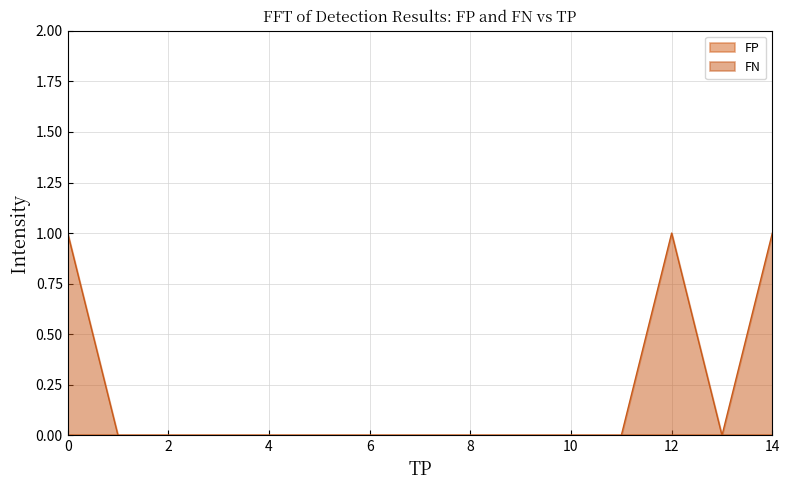

Which series has the largest range (max minus min)?

FN